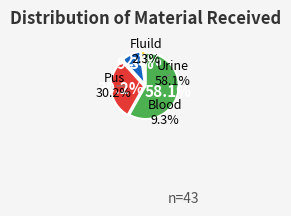

Is there any slice that represents more than half of the pie?

Yes